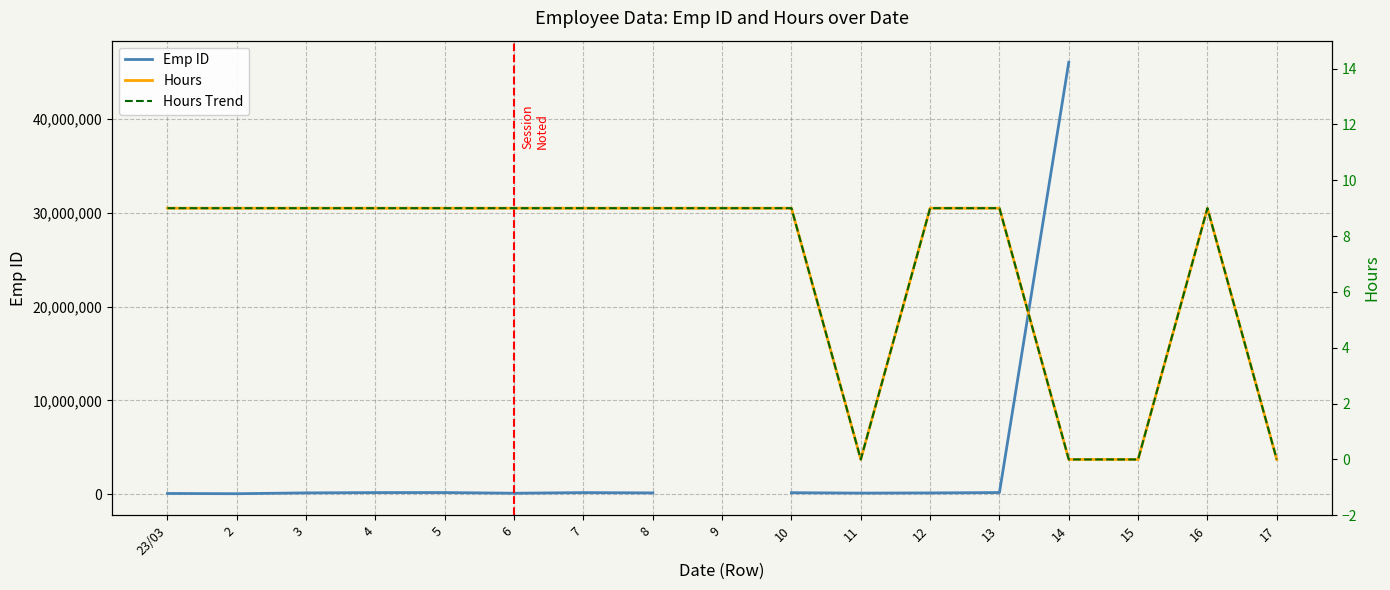

True or false: Emp ID and Hours cross at least once.

False